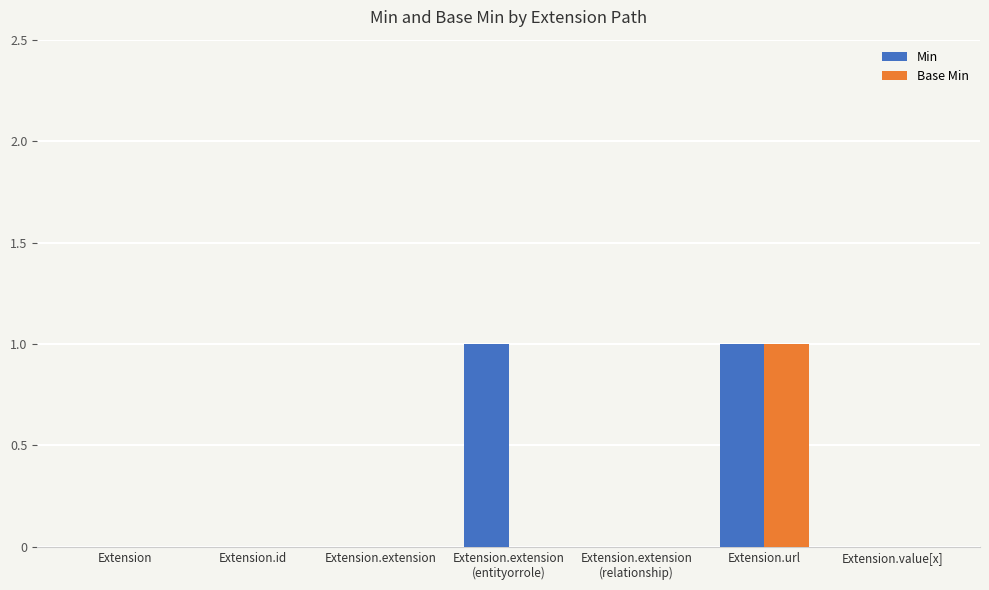

Are the bars horizontal?

No